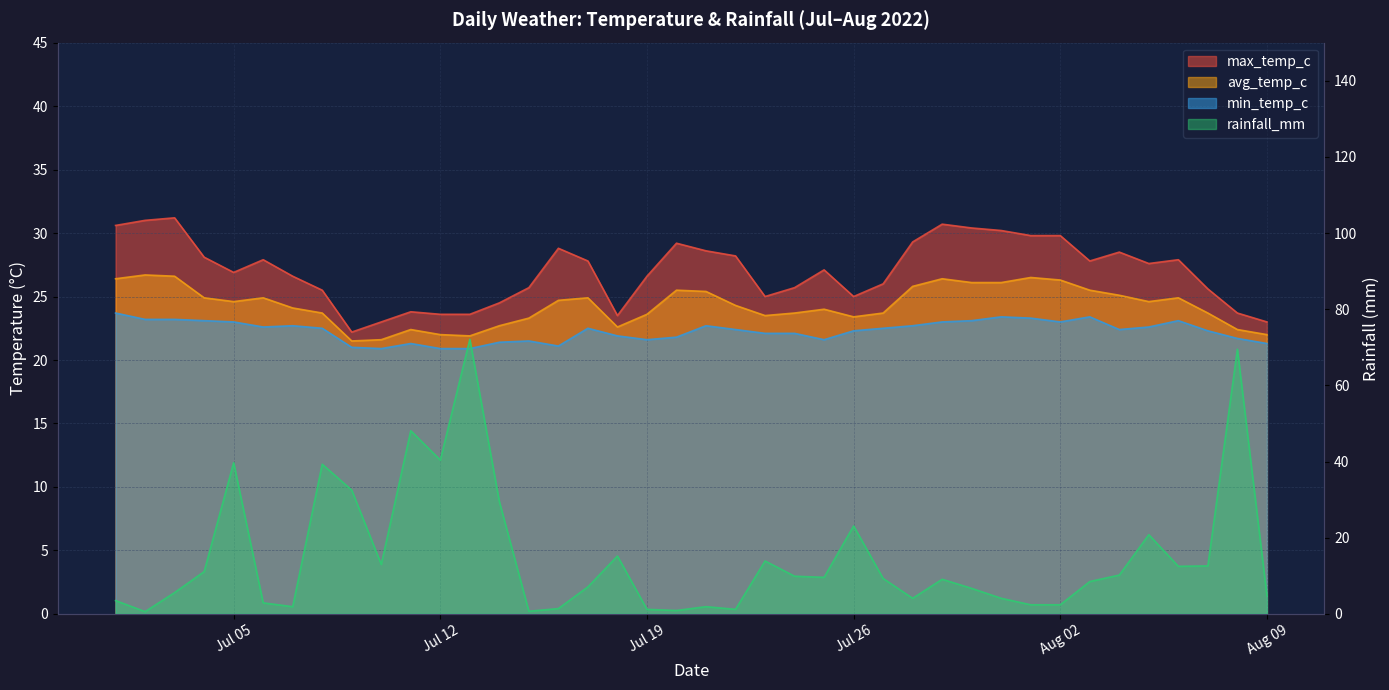

What is the difference between the avg_temp_c values at Jul 05 and Jul 19?

1.0